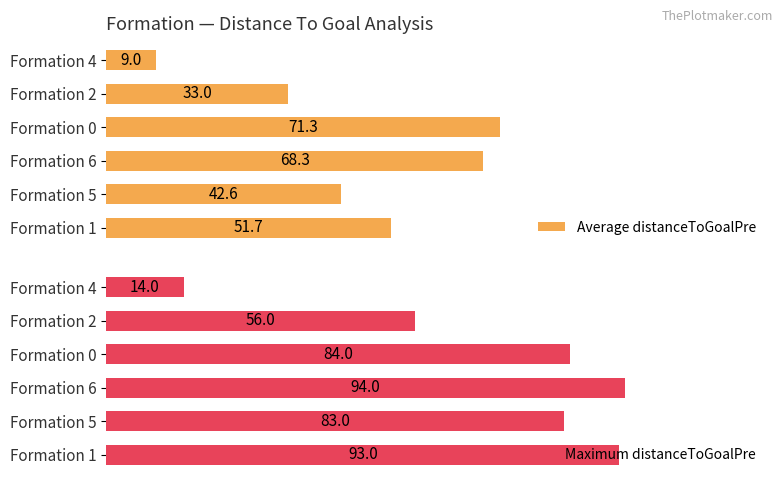

List the labels in order of Average distanceToGoalPre value, largest first.

Formation 0, Formation 6, Formation 1, Formation 5, Formation 2, Formation 4